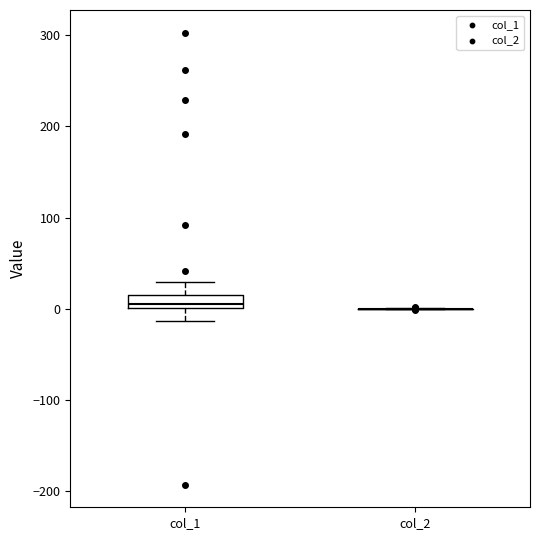

Comparing the boxes themselves (not the whiskers), which one is the tallest?

col_1